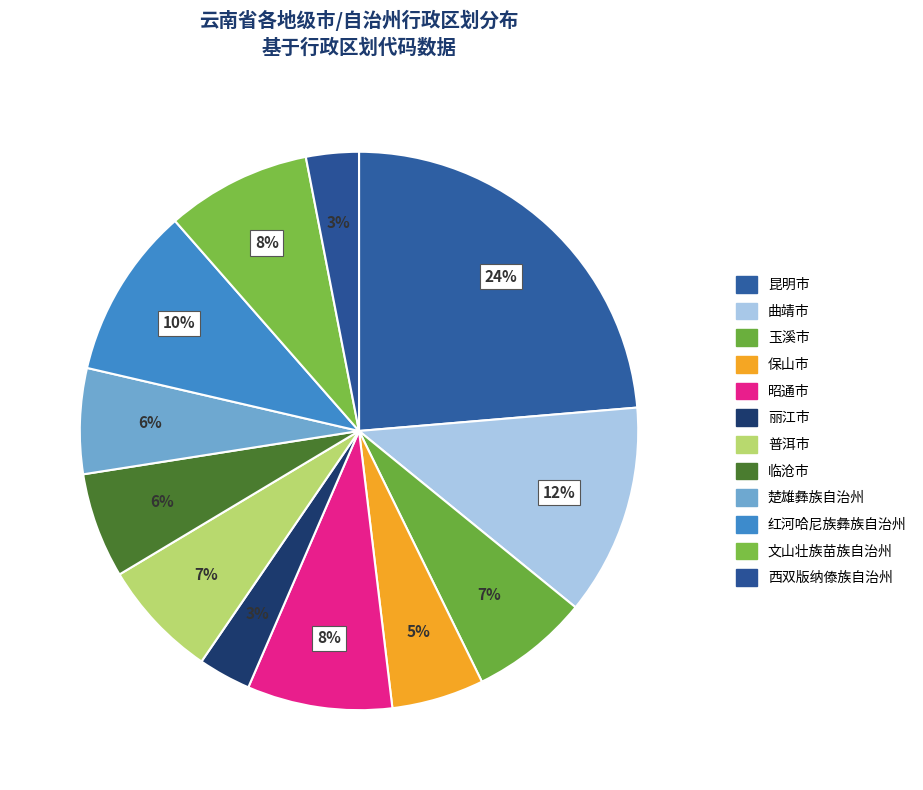

Is it true that 昭通市 is 18% of the pie?

False